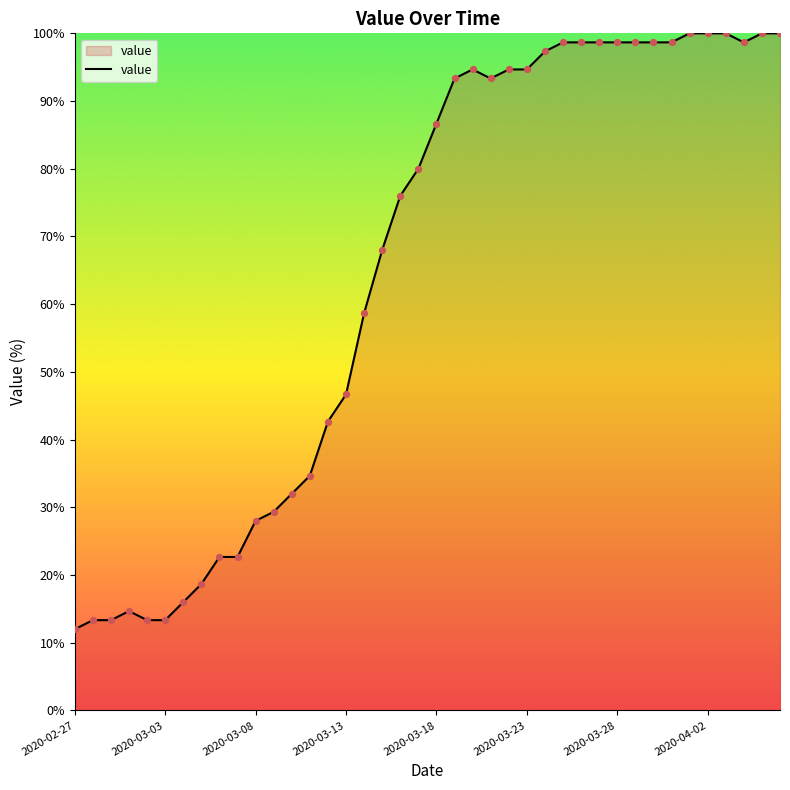

What is the difference between the maximum and minimum values?

88.0